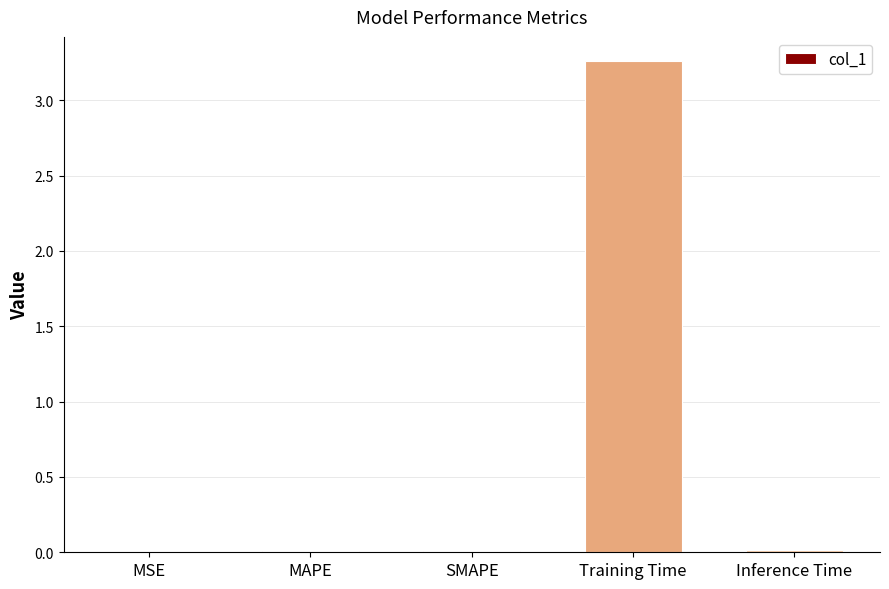

What is the average value?

0.7